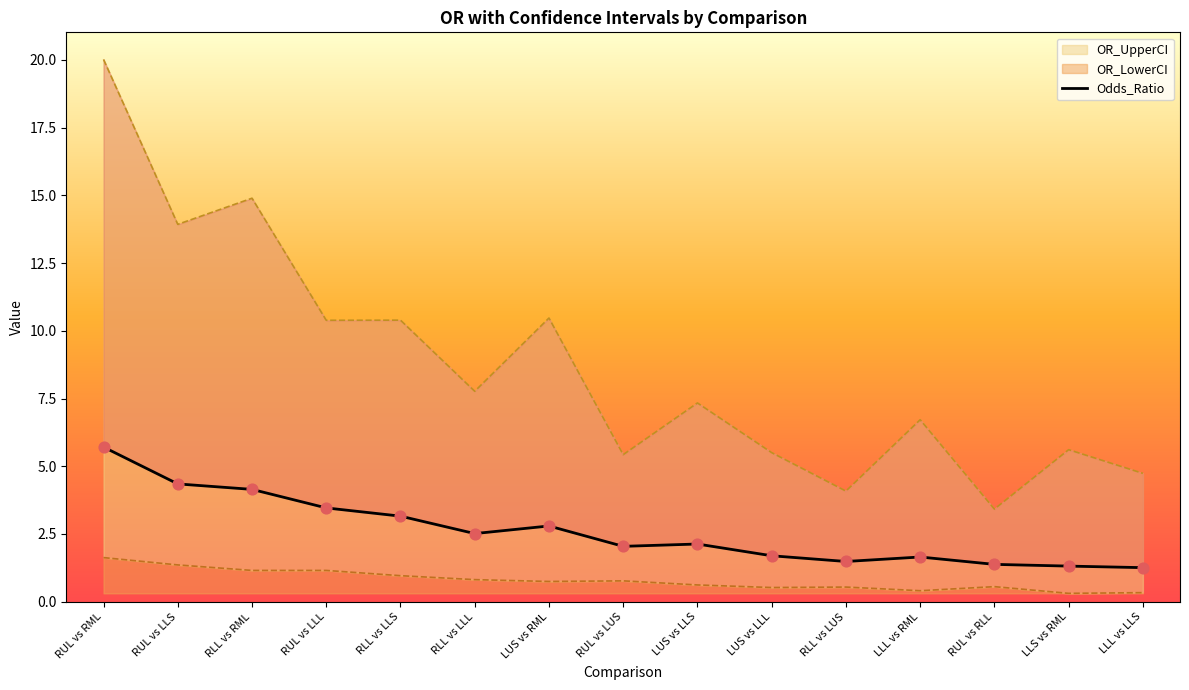

Approximately how many times larger is the value at LUS vs LLL compared to RUL vs LLS?

0.4